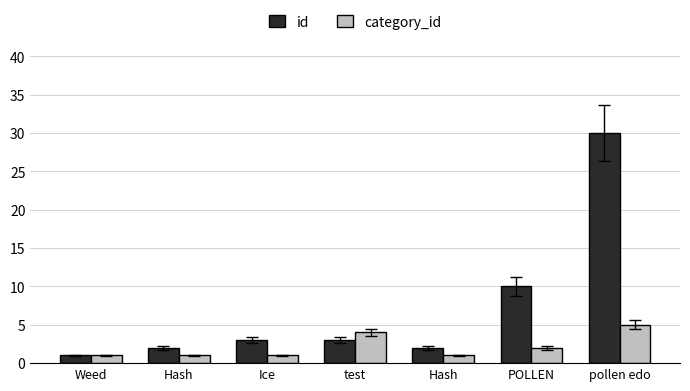

What are all the series names shown in the legend?

id, category_id